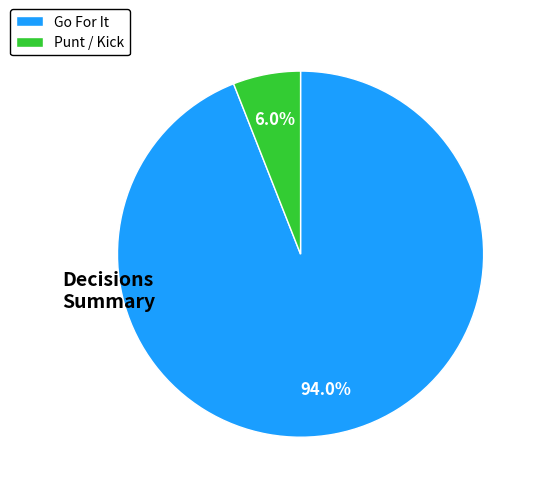

Which has a higher value, Punt / Kick or Go For It?

Go For It